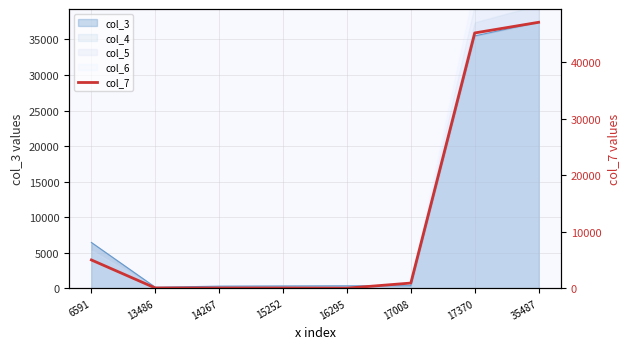

True or false: there are more than 0 points higher than both neighbors.

False